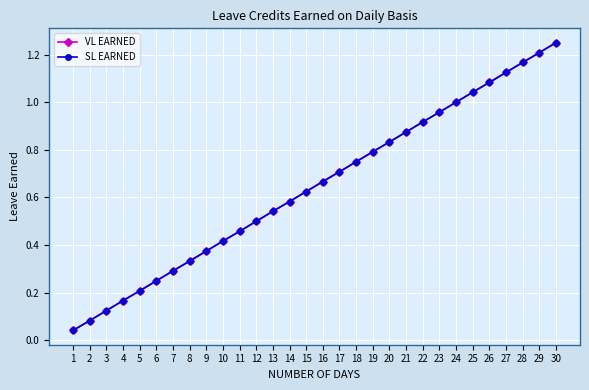

Reading left to right, what are all the values shown in this chart?

VL EARNED: 1=0.0	2=0.1	3=0.1	4=0.2	5=0.2	6=0.2	7=0.3	8=0.3	9=0.4	10=0.4	11=0.5	12=0.5	13=0.5	14=0.6	15=0.6	16=0.7	17=0.7	18=0.8	19=0.8	20=0.8	21=0.9	22=0.9	23=1.0	24=1.0	25=1.0	26=1.1	27=1.1	28=1.2	29=1.2	30=1.2
SL EARNED: 1=0.0	2=0.1	3=0.1	4=0.2	5=0.2	6=0.2	7=0.3	8=0.3	9=0.4	10=0.4	11=0.5	12=0.5	13=0.5	14=0.6	15=0.6	16=0.7	17=0.7	18=0.8	19=0.8	20=0.8	21=0.9	22=0.9	23=1.0	24=1.0	25=1.0	26=1.1	27=1.1	28=1.2	29=1.2	30=1.2